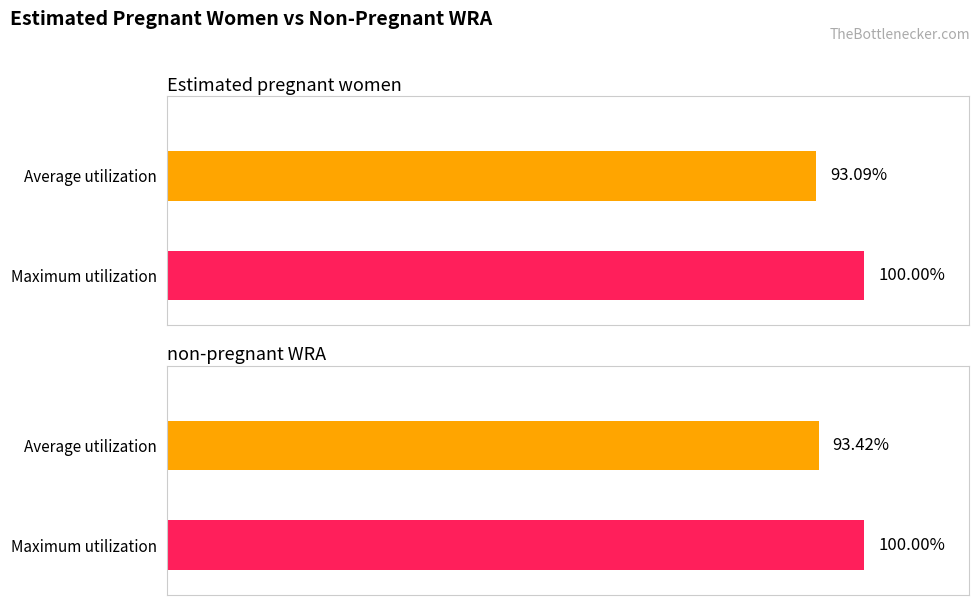

At 2088000, list the series in order from largest to smallest.

non-pregnant WRA, Estimated pregnant women